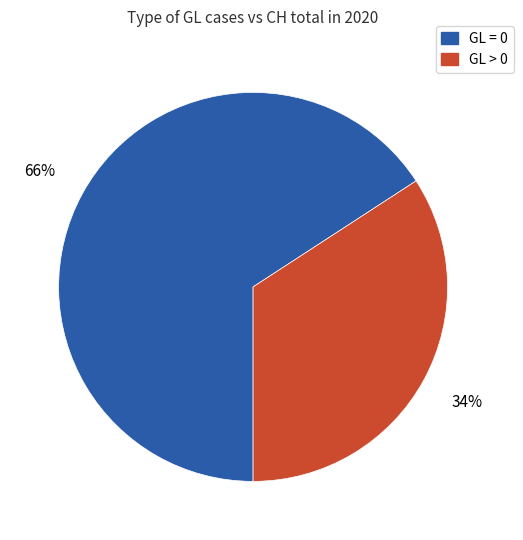

To the nearest percent, what is the difference between the largest and smallest slice percentages?

32%